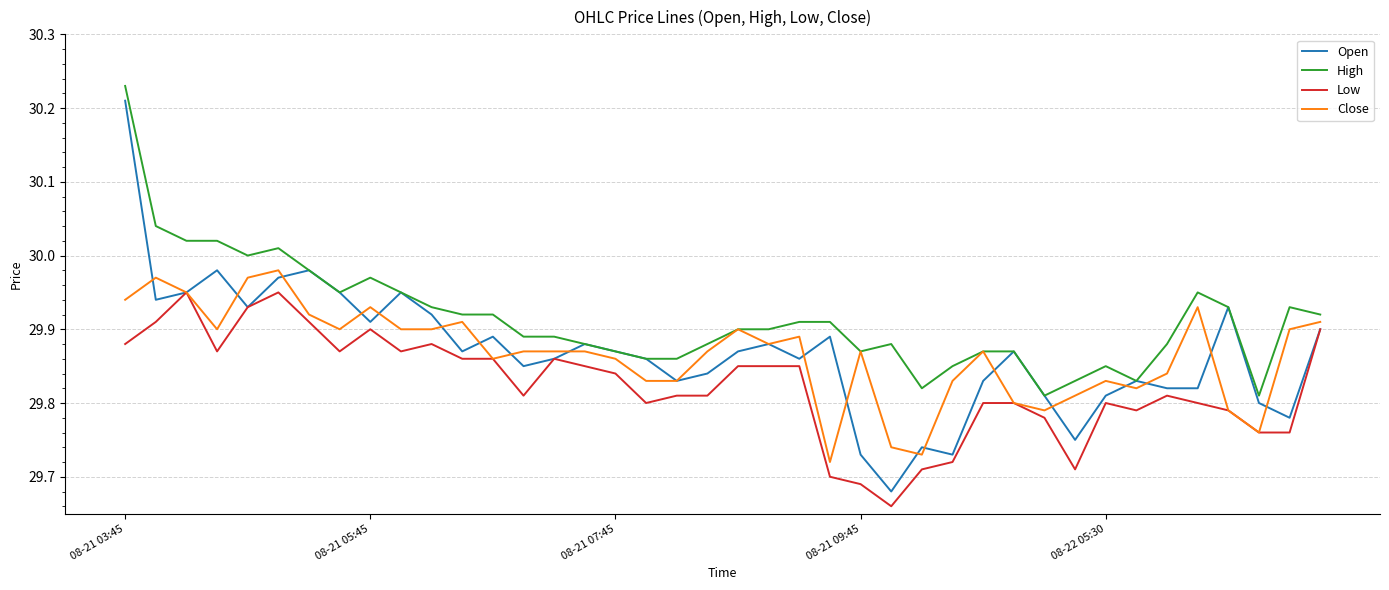

True or false: Close and Open intersect in this chart.

True